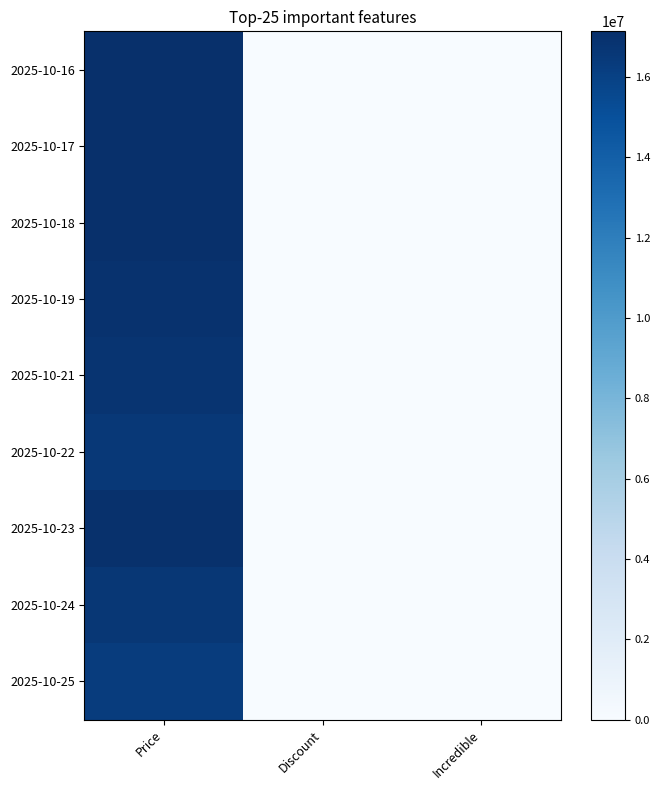

Rank the series at Discount from lowest to highest value.

2025-10-18, 2025-10-23, 2025-10-16, 2025-10-17, 2025-10-19, 2025-10-21, 2025-10-22, 2025-10-24, 2025-10-25